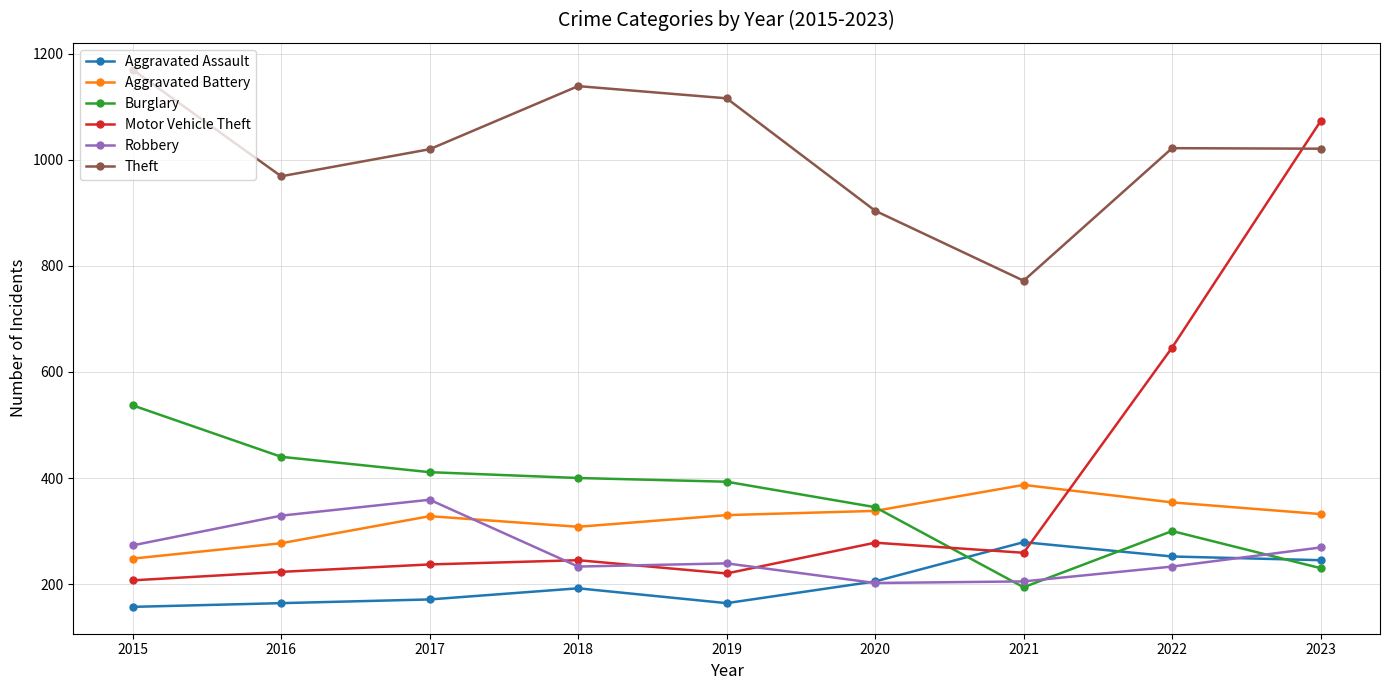

How many values in the Motor Vehicle Theft series are below 245?

4